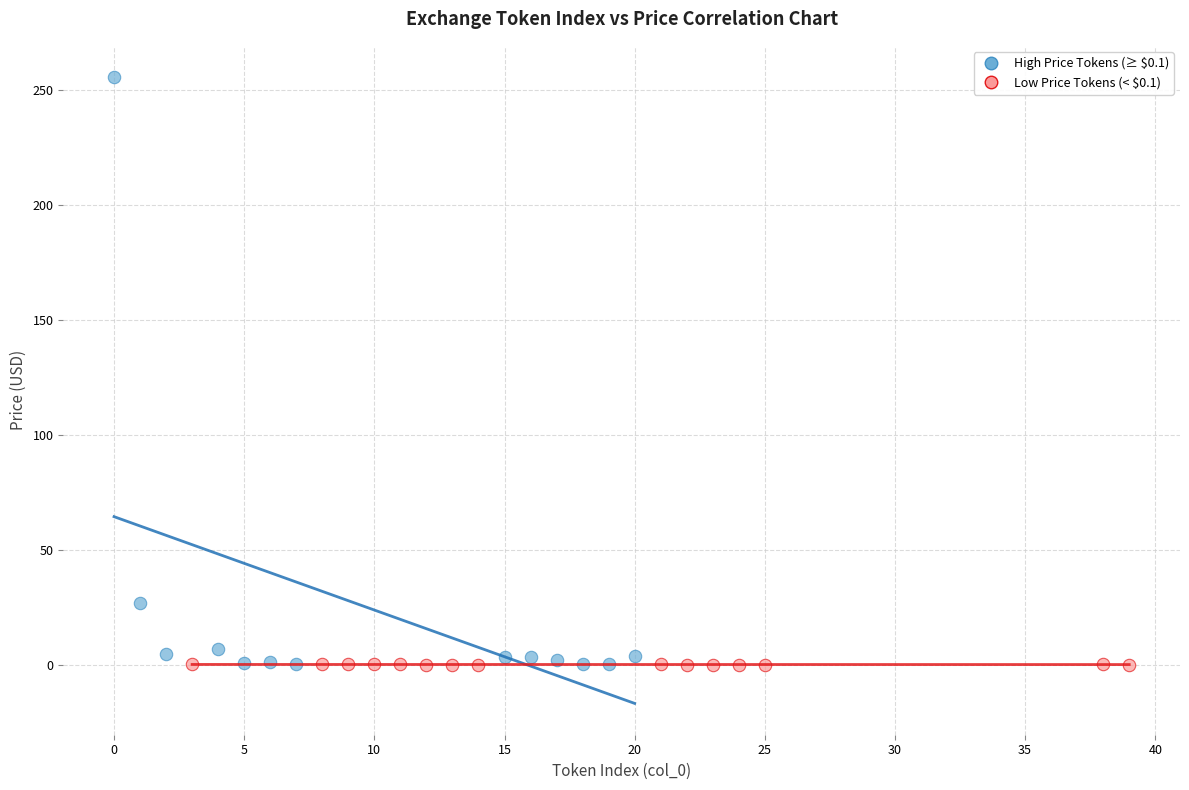

Which series has the largest Y range (max minus min)?

High Price Tokens (≥ $0.1)